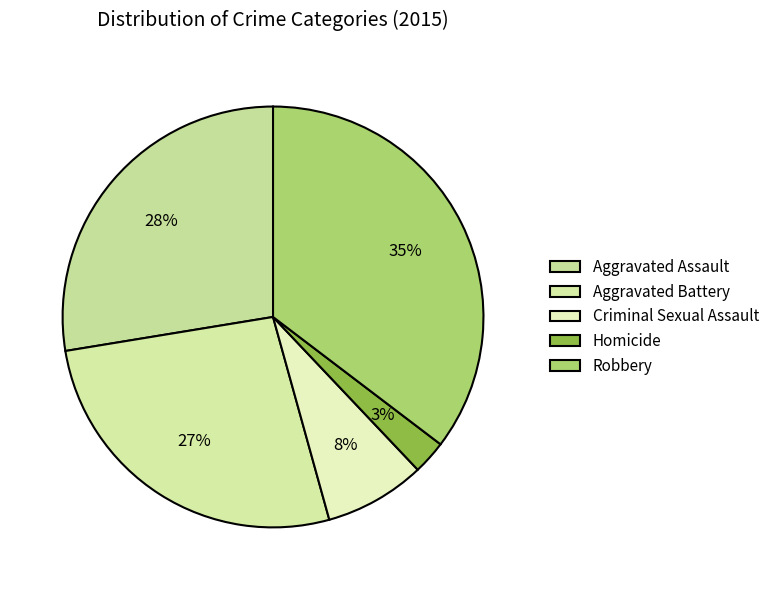

To the nearest percent, what percentage of the pie is Robbery?

35%